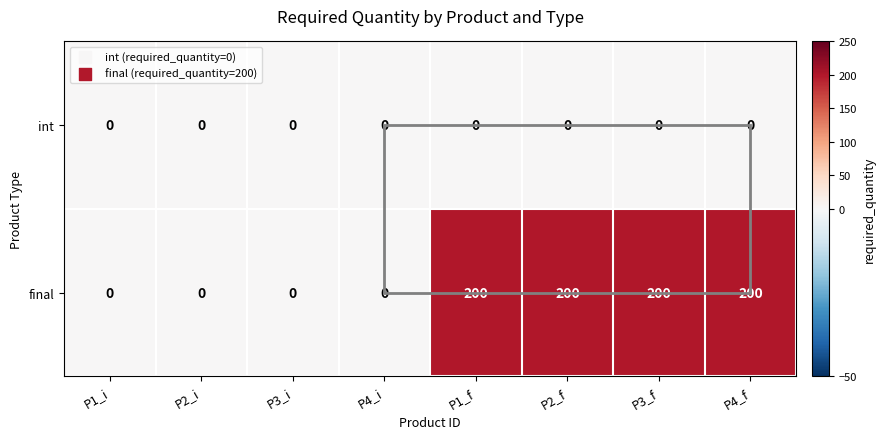

Count the number of data series in this chart.

2